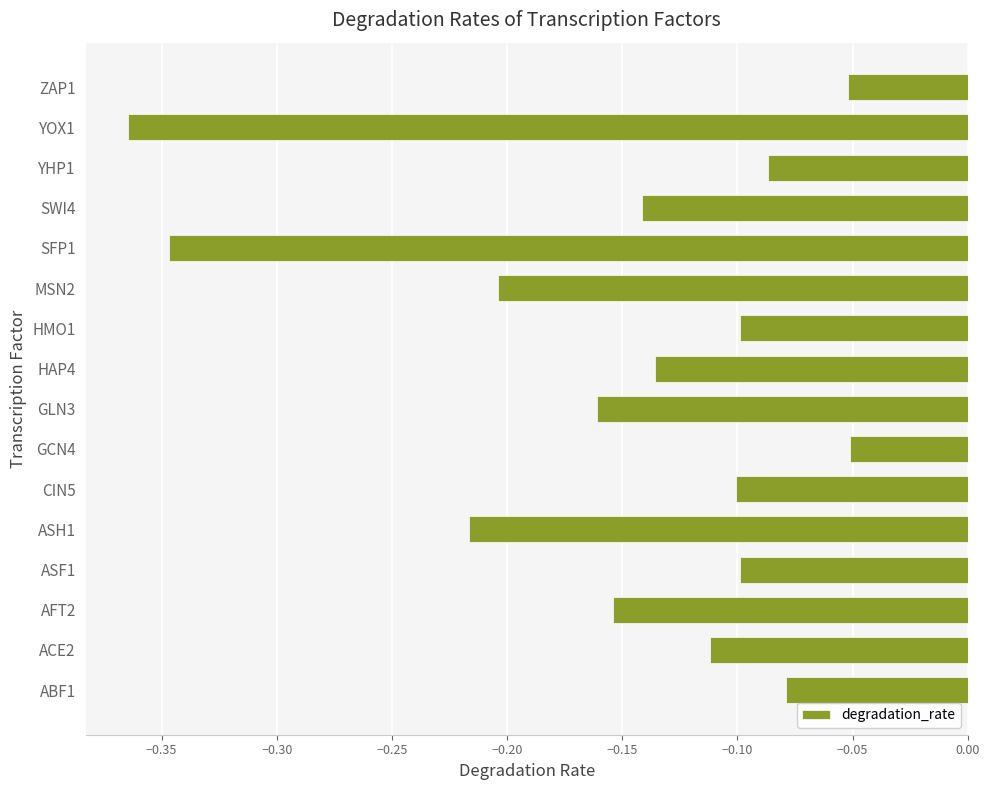

How many bars are there in total?

16